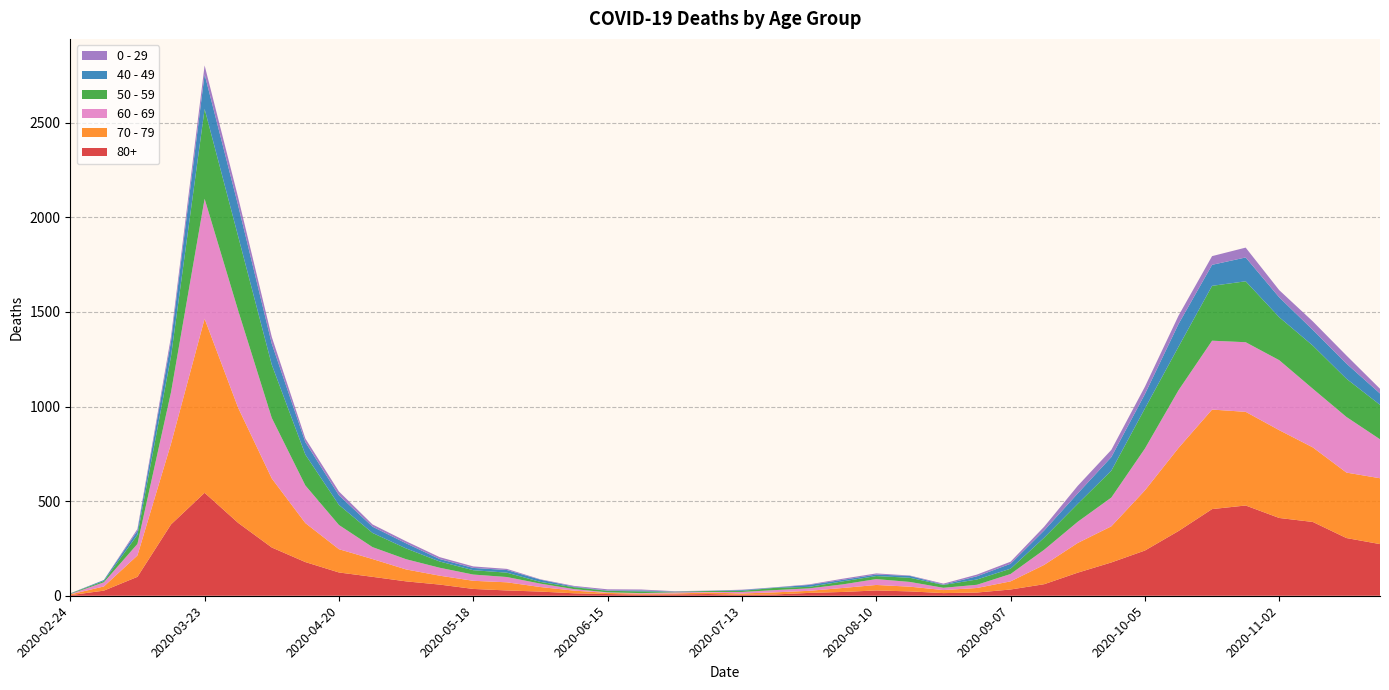

Reading left to right, what are all the values shown in this chart?

80+: 2020-02-24=3	2020-03-02=27	2020-03-09=100	2020-03-16=377	2020-03-23=544	2020-03-30=385	2020-04-06=255	2020-04-13=178	2020-04-20=123	2020-04-27=100	2020-05-04=76	2020-05-11=59	2020-05-18=36	2020-05-25=28	2020-06-01=22	2020-06-08=13	2020-06-15=9	2020-06-22=6	2020-06-29=7	2020-07-06=9	2020-07-13=5	2020-07-20=7	2020-07-27=15	2020-08-03=20	2020-08-10=28	2020-08-17=23	2020-08-24=14	2020-08-31=17	2020-09-07=33	2020-09-14=61	2020-09-21=122	2020-09-28=176	2020-10-05=239	2020-10-12=342	2020-10-19=458	2020-10-26=477	2020-11-02=411	2020-11-09=390	2020-11-16=305	2020-11-23=273
70 - 79: 2020-02-24=4	2020-03-02=22	2020-03-09=113	2020-03-16=427	2020-03-23=920	2020-03-30=608	2020-04-06=365	2020-04-13=206	2020-04-20=123	2020-04-27=94	2020-05-04=63	2020-05-11=47	2020-05-18=43	2020-05-25=43	2020-06-01=24	2020-06-08=14	2020-06-15=6	2020-06-22=5	2020-06-29=5	2020-07-06=8	2020-07-13=7	2020-07-20=11	2020-07-27=11	2020-08-03=21	2020-08-10=29	2020-08-17=25	2020-08-24=16	2020-08-31=24	2020-09-07=43	2020-09-14=102	2020-09-21=157	2020-09-28=191	2020-10-05=318	2020-10-12=439	2020-10-19=526	2020-10-26=495	2020-11-02=464	2020-11-09=394	2020-11-16=346	2020-11-23=348
60 - 69: 2020-02-24=2	2020-03-02=22	2020-03-09=61	2020-03-16=272	2020-03-23=634	2020-03-30=514	2020-04-06=320	2020-04-13=199	2020-04-20=128	2020-04-27=63	2020-05-04=54	2020-05-11=42	2020-05-18=33	2020-05-25=28	2020-06-01=18	2020-06-08=8	2020-06-15=3	2020-06-22=3	2020-06-29=6	2020-07-06=3	2020-07-13=8	2020-07-20=12	2020-07-27=13	2020-08-03=19	2020-08-10=31	2020-08-17=25	2020-08-24=12	2020-08-31=17	2020-09-07=39	2020-09-14=80	2020-09-21=112	2020-09-28=152	2020-10-05=221	2020-10-12=305	2020-10-19=364	2020-10-26=368	2020-11-02=370	2020-11-09=310	2020-11-16=294	2020-11-23=206
50 - 59: 2020-02-24=3	2020-03-02=7	2020-03-09=48	2020-03-16=190	2020-03-23=475	2020-03-30=392	2020-04-06=281	2020-04-13=163	2020-04-20=106	2020-04-27=75	2020-05-04=57	2020-05-11=33	2020-05-18=23	2020-05-25=23	2020-06-01=9	2020-06-08=10	2020-06-15=8	2020-06-22=9	2020-06-29=3	2020-07-06=5	2020-07-13=6	2020-07-20=12	2020-07-27=8	2020-08-03=16	2020-08-10=16	2020-08-17=22	2020-08-24=15	2020-08-31=28	2020-09-07=28	2020-09-14=64	2020-09-21=95	2020-09-28=142	2020-10-05=212	2020-10-12=230	2020-10-19=290	2020-10-26=322	2020-11-02=227	2020-11-09=228	2020-11-16=202	2020-11-23=182
40 - 49: 2020-02-24=0	2020-03-02=5	2020-03-09=21	2020-03-16=79	2020-03-23=183	2020-03-30=163	2020-04-06=111	2020-04-13=66	2020-04-20=51	2020-04-27=33	2020-05-04=27	2020-05-11=13	2020-05-18=12	2020-05-25=14	2020-06-01=12	2020-06-08=3	2020-06-15=2	2020-06-22=5	2020-06-29=1	2020-07-06=1	2020-07-13=4	2020-07-20=2	2020-07-27=10	2020-08-03=8	2020-08-10=8	2020-08-17=10	2020-08-24=2	2020-08-31=17	2020-09-07=26	2020-09-14=38	2020-09-21=55	2020-09-28=72	2020-10-05=76	2020-10-12=120	2020-10-19=111	2020-10-26=126	2020-11-02=105	2020-11-09=83	2020-11-16=80	2020-11-23=60
0 - 29: 2020-02-24=1	2020-03-02=0	2020-03-09=10	2020-03-16=25	2020-03-23=47	2020-03-30=42	2020-04-06=36	2020-04-13=19	2020-04-20=20	2020-04-27=12	2020-05-04=11	2020-05-11=10	2020-05-18=8	2020-05-25=6	2020-06-01=2	2020-06-08=4	2020-06-15=6	2020-06-22=5	2020-06-29=2	2020-07-06=1	2020-07-13=2	2020-07-20=1	2020-07-27=3	2020-08-03=6	2020-08-10=6	2020-08-17=2	2020-08-24=5	2020-08-31=9	2020-09-07=11	2020-09-14=20	2020-09-21=40	2020-09-28=38	2020-10-05=39	2020-10-12=44	2020-10-19=46	2020-10-26=52	2020-11-02=38	2020-11-09=45	2020-11-16=43	2020-11-23=25